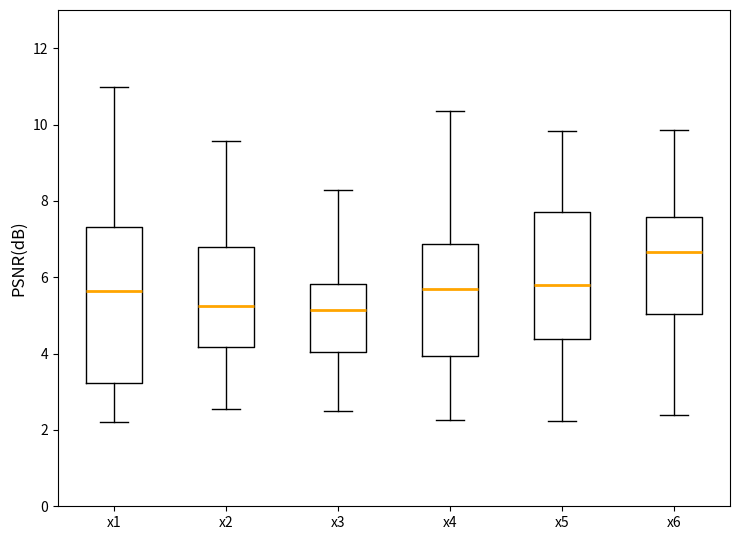

Comparing the boxes themselves (not the whiskers), which one is the tallest?

x1